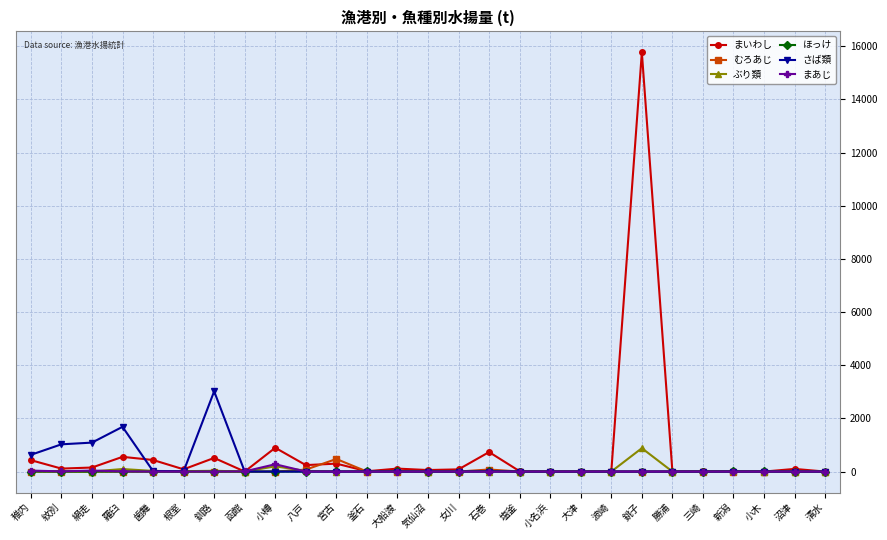

What is the value of the ほっけ point at the 25th from the left?

4.8